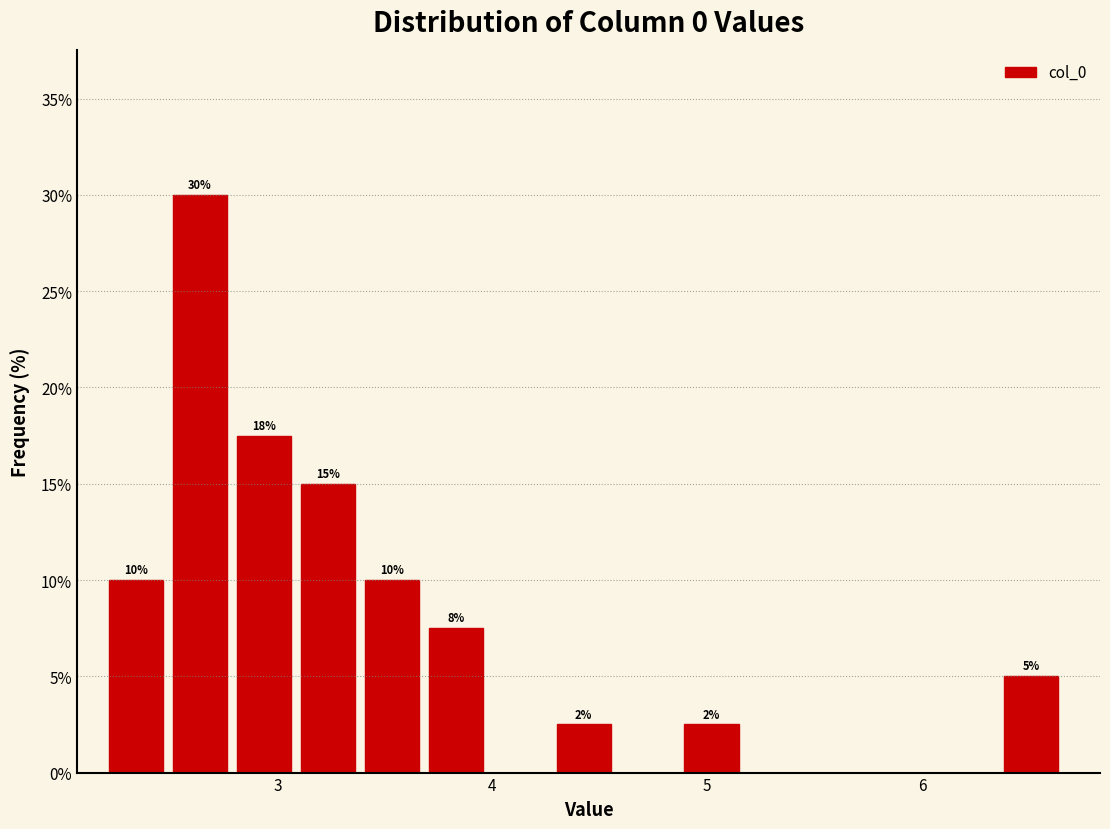

Read against the x-axis, roughly where is the centre of the tallest bar?

2.6